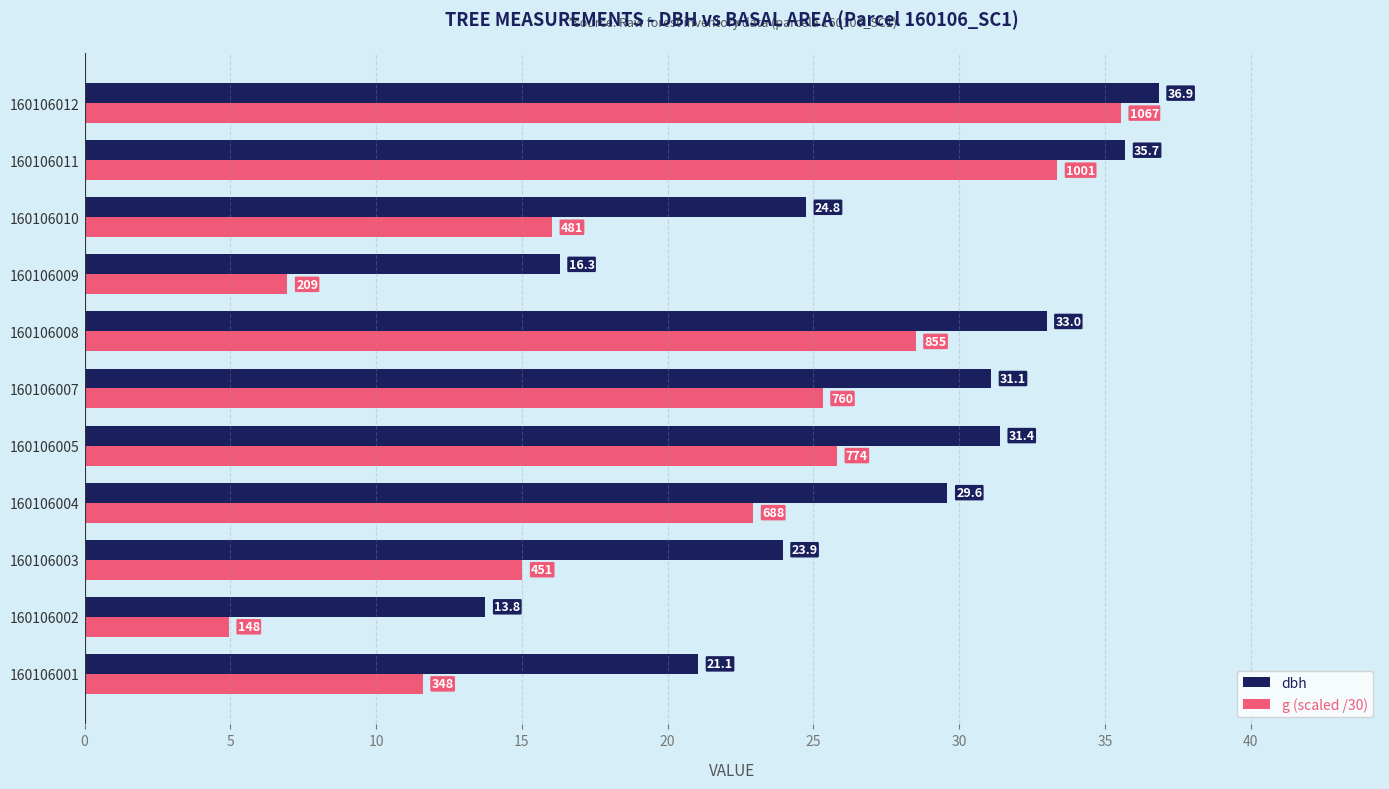

What is the average value of the g (scaled /30) series?

20.6